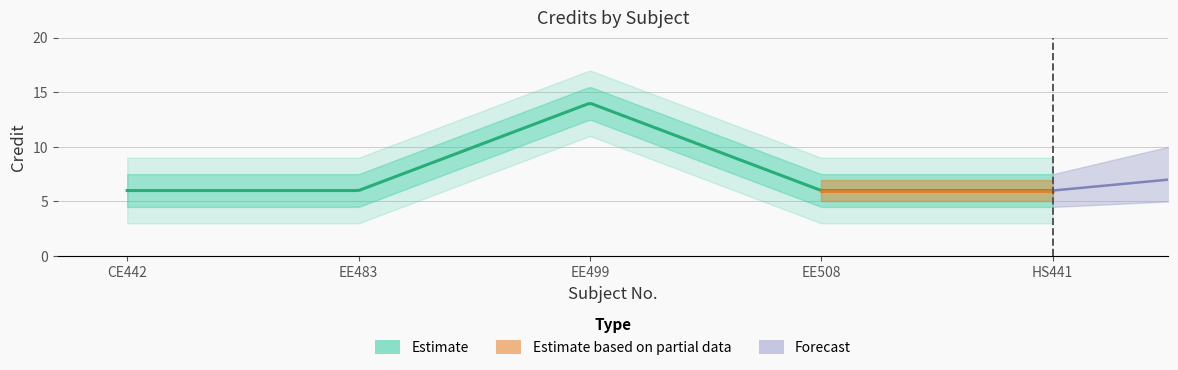

How many interior local peaks (higher than both neighbors) does the data have?

1